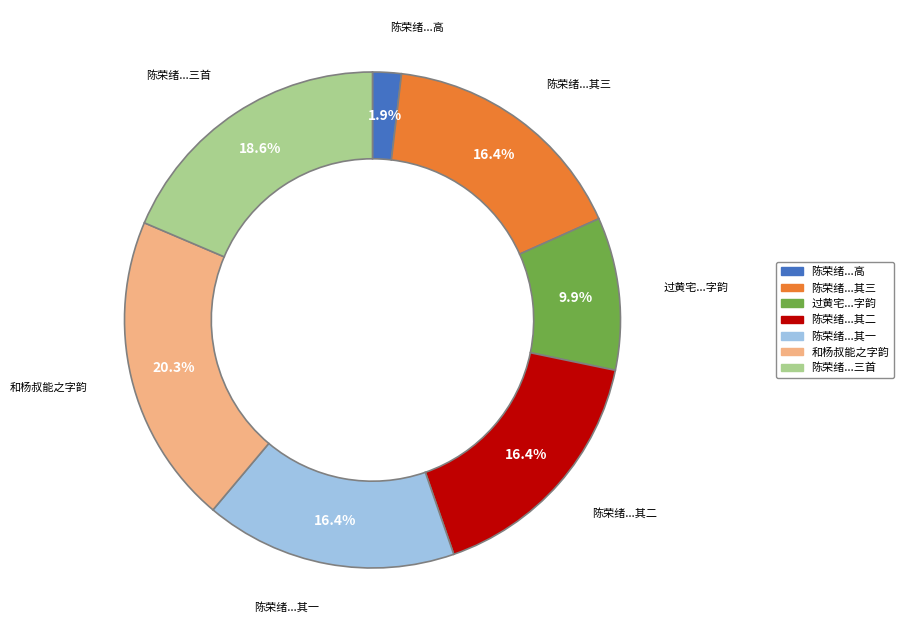

Is there any slice that represents more than half of the pie?

No